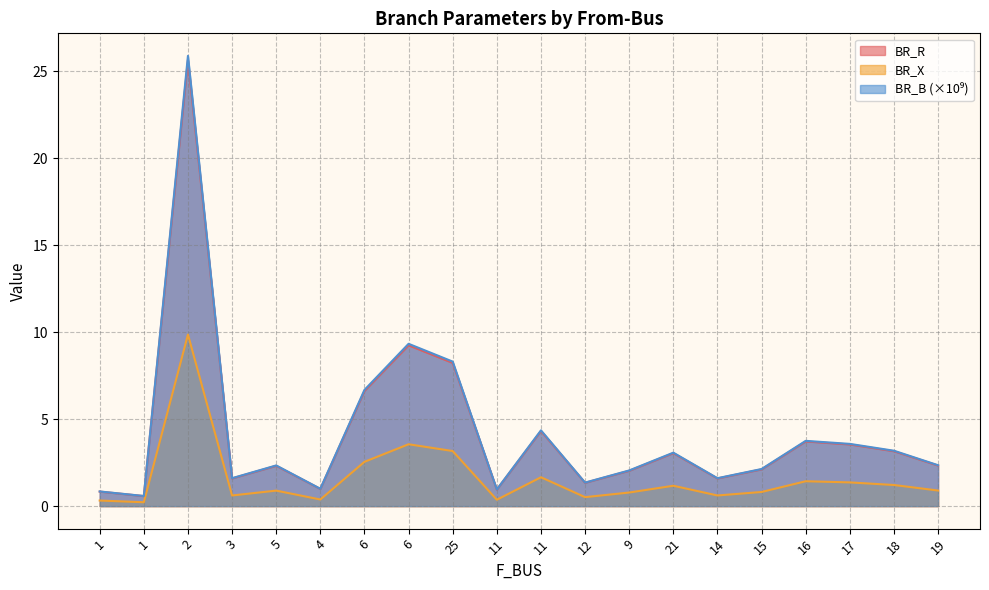

At which label does BR_R reach its peak?

2